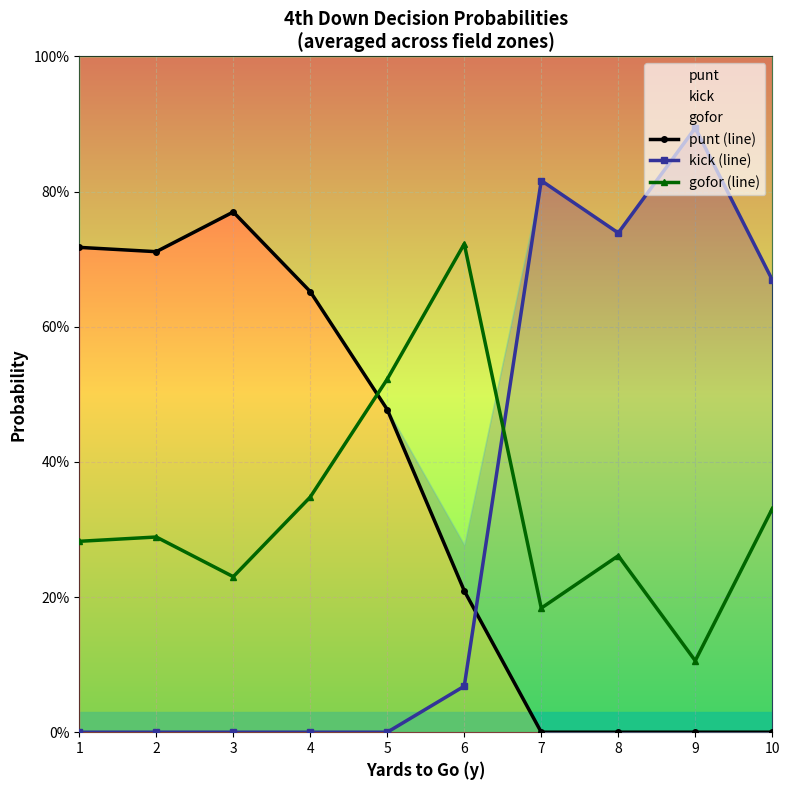

At which category does the chart reach its minimum across all series?

7